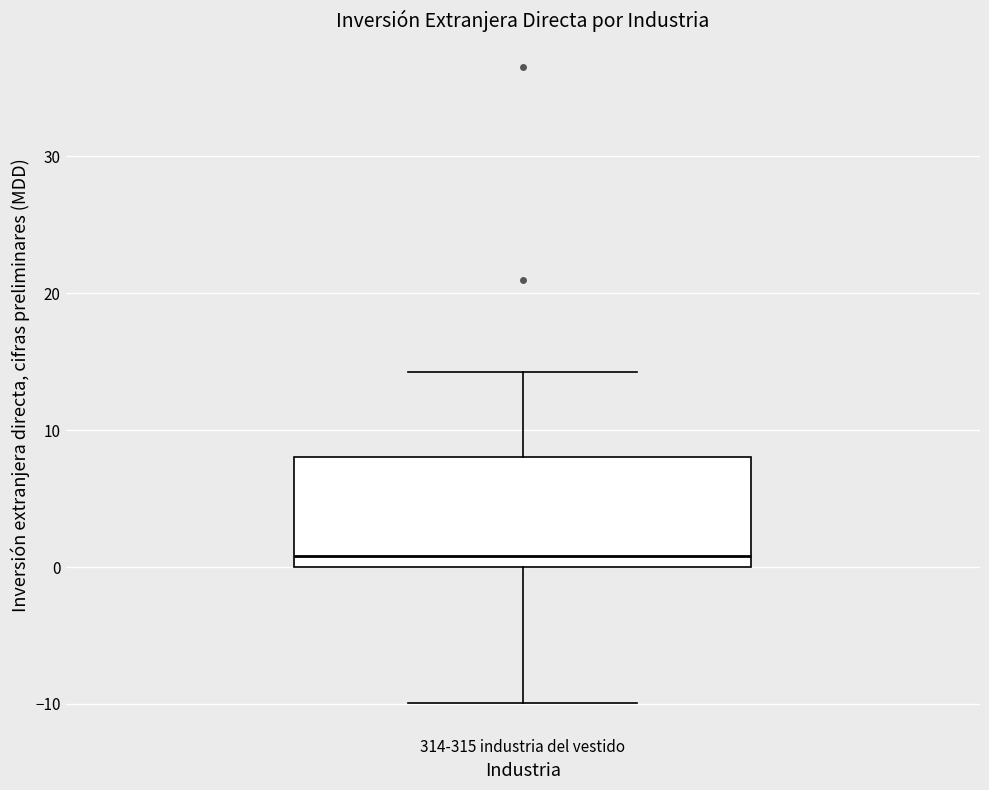

Transcribe this box plot: give where the median line is, the range the box spans, and where the two whiskers end, as read against the y-axis. The values are not printed on the chart, so give them approximately, as read against the axis.

median 1, box 0 to 8, whiskers -10 to 14